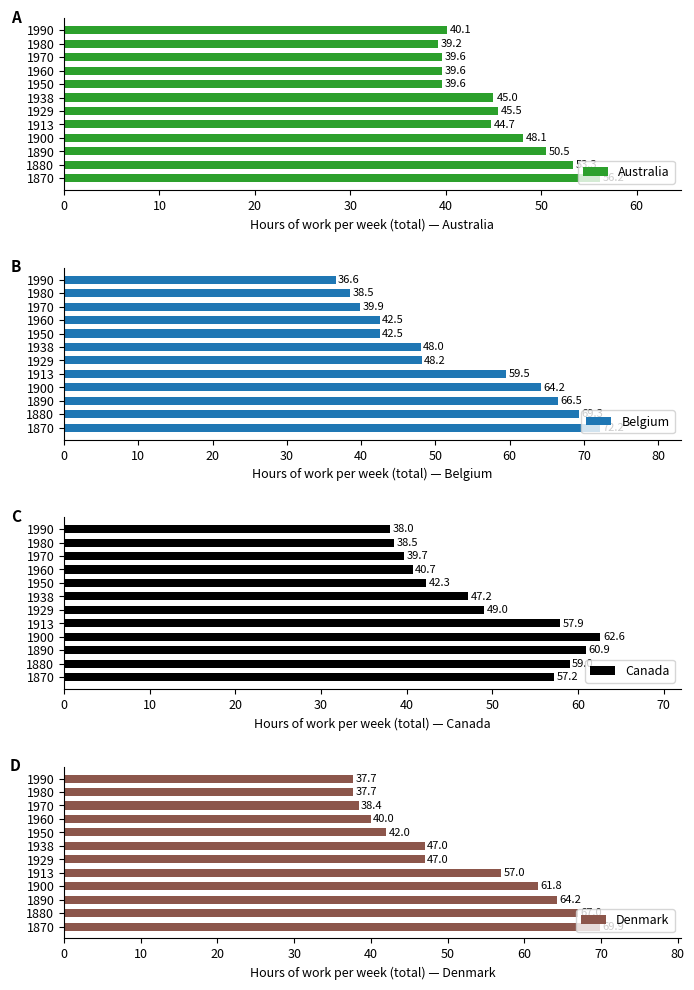

What is the value of the Denmark bar at the 8th from the left?

42.0